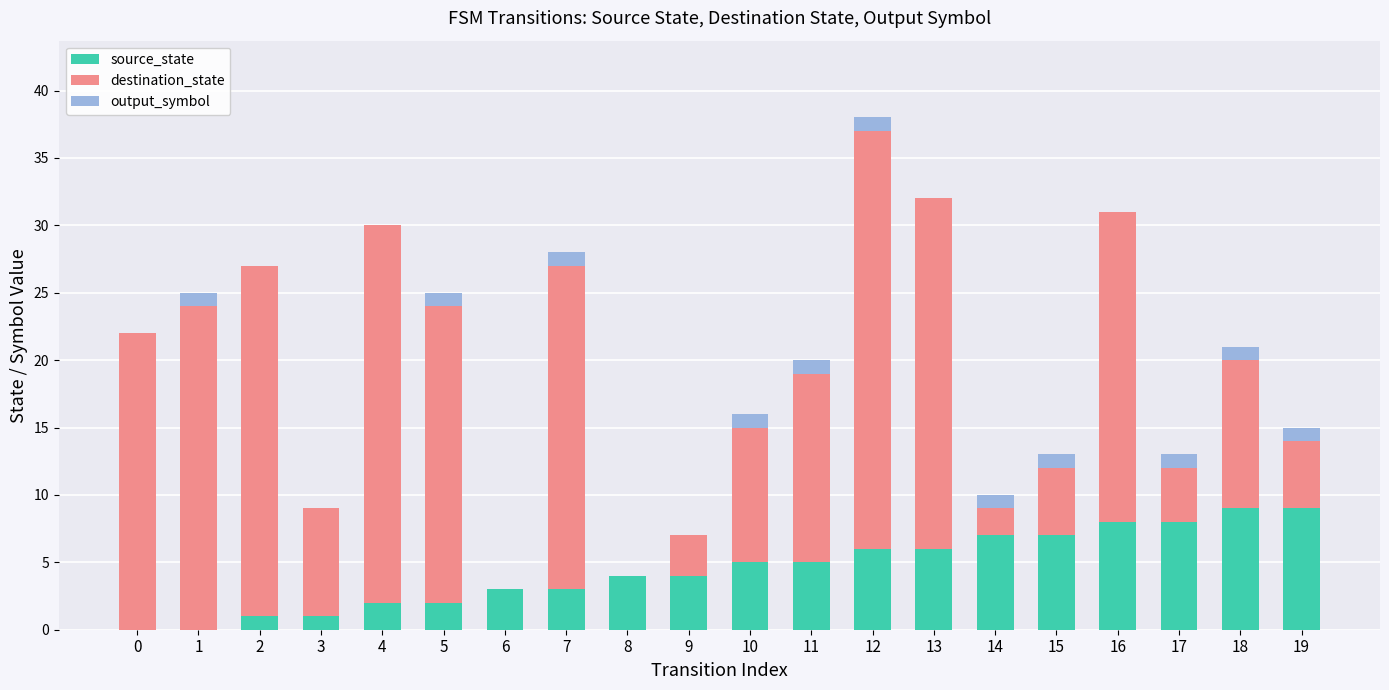

What is the sum of all source_state values?

90